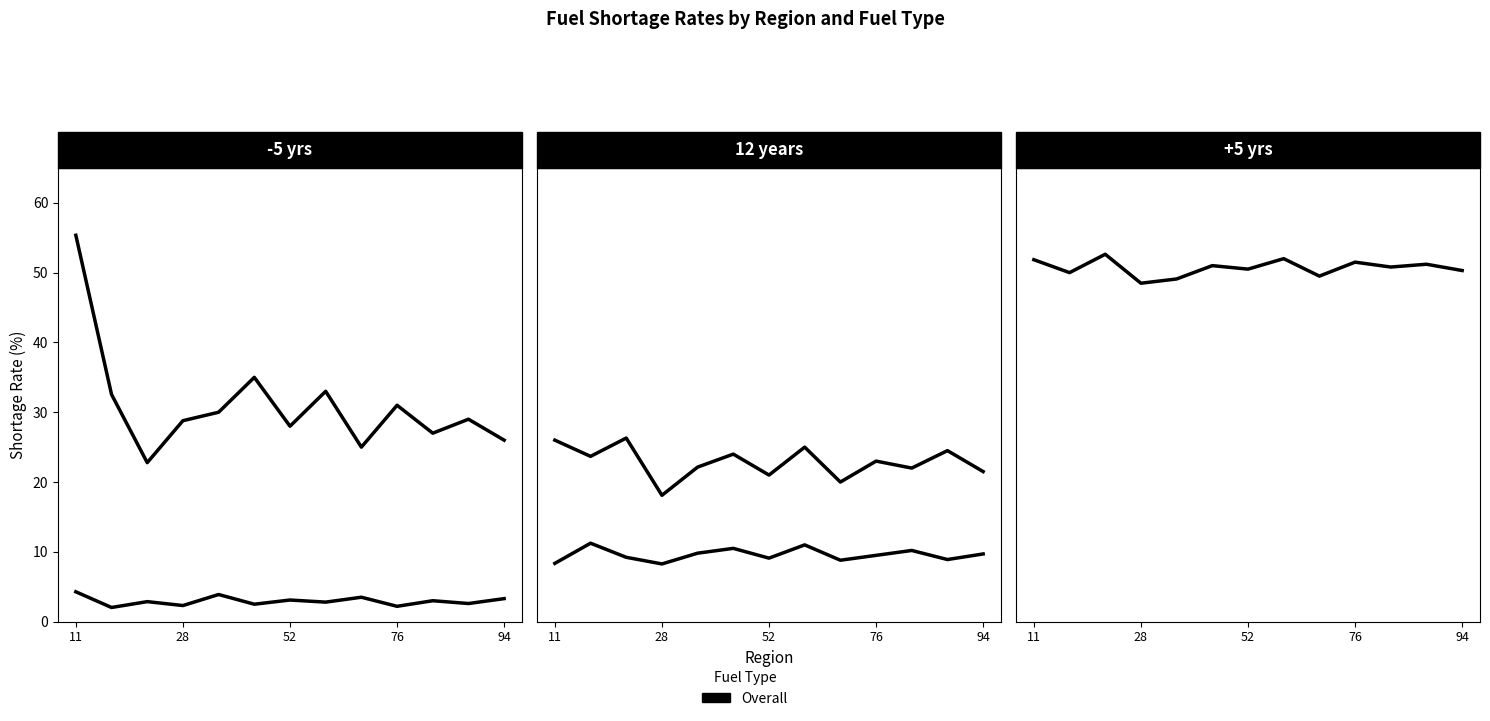

The value of GPLc at 94 is 15.4. True or false?

False